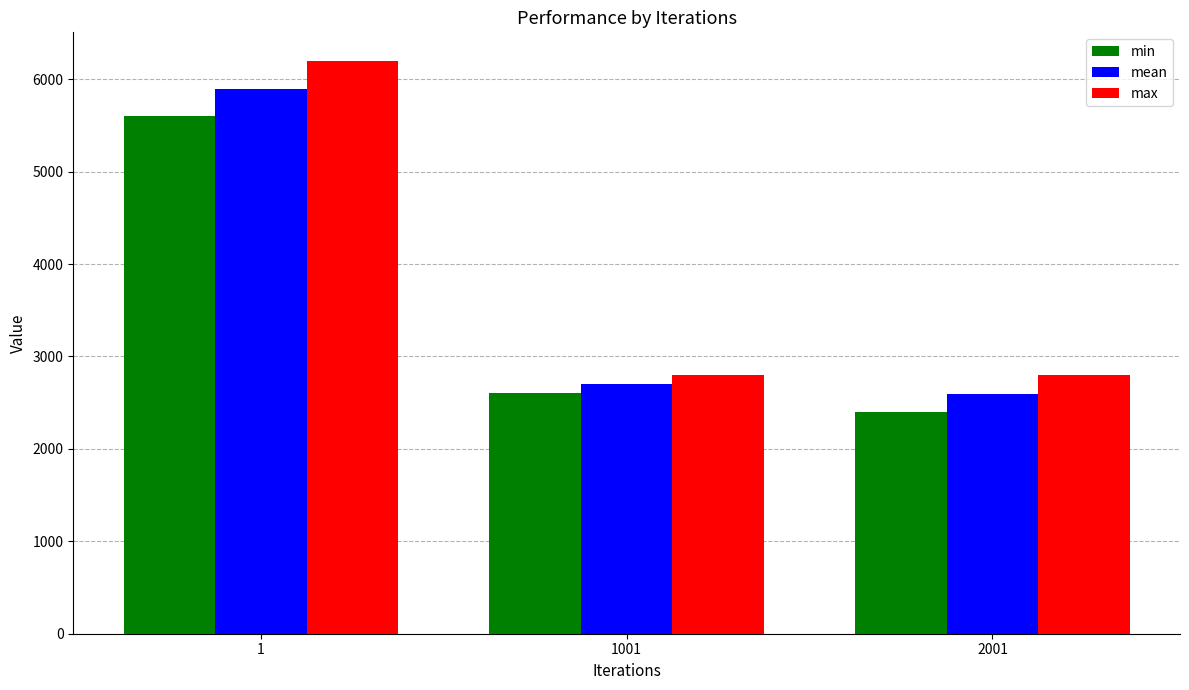

The value of min at 1 is 1611.6. True or false?

False